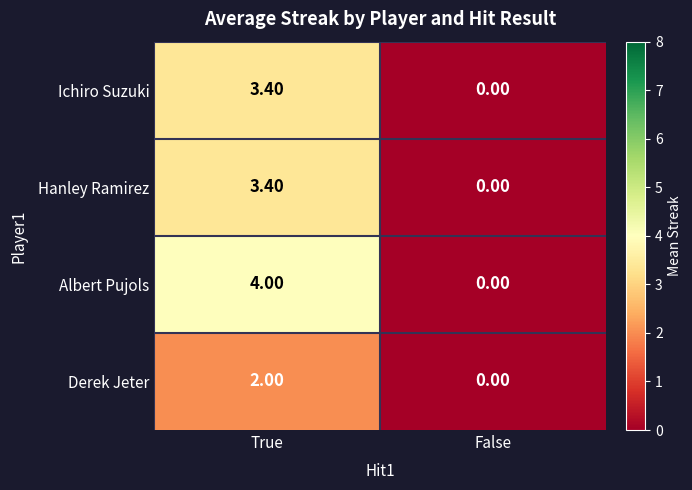

What is the total value across all series at True?

12.8